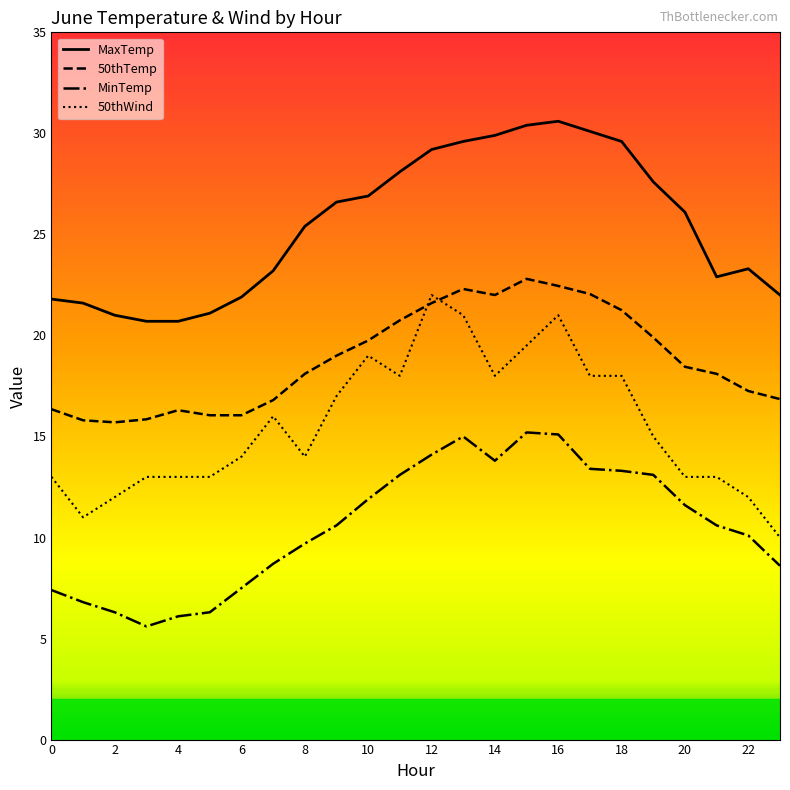

What is the sum of all 50thWind values?

373.5